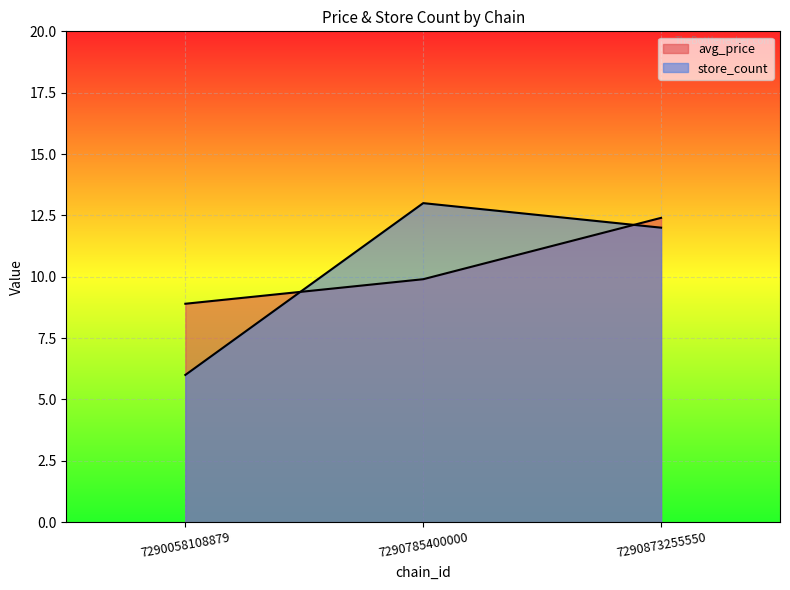

What is the sum of the avg_price values at 7290873255550 and 7290785400000?

22.3